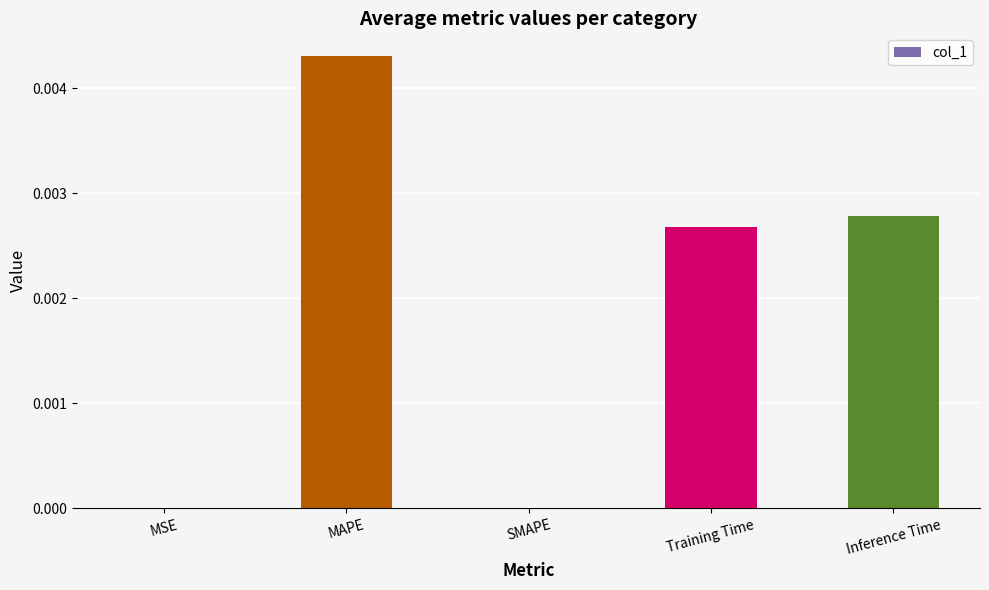

Which label corresponds to the largest value in the chart?

MAPE